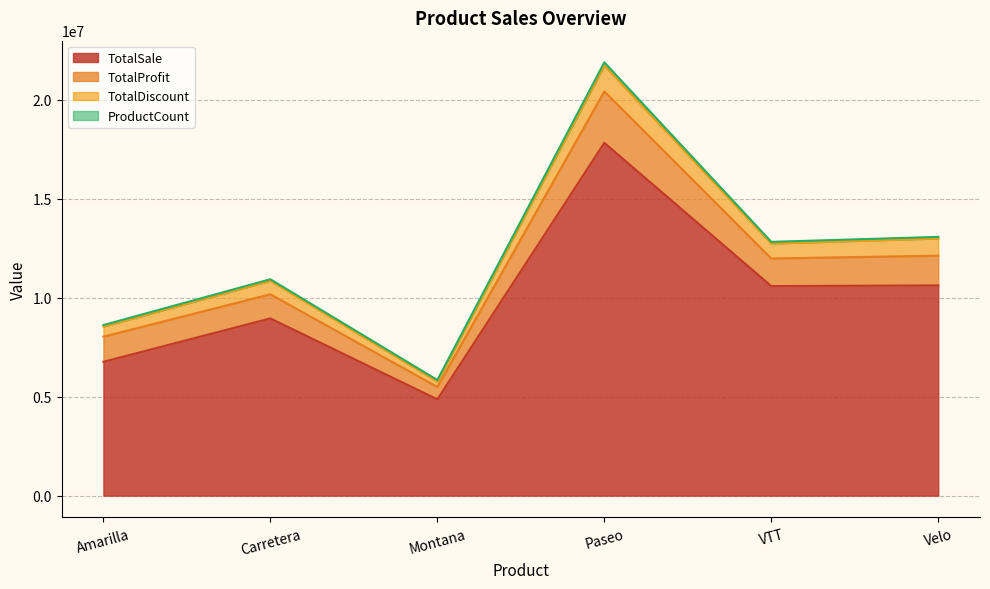

What is the average value of the TotalSale series?

9940659.3